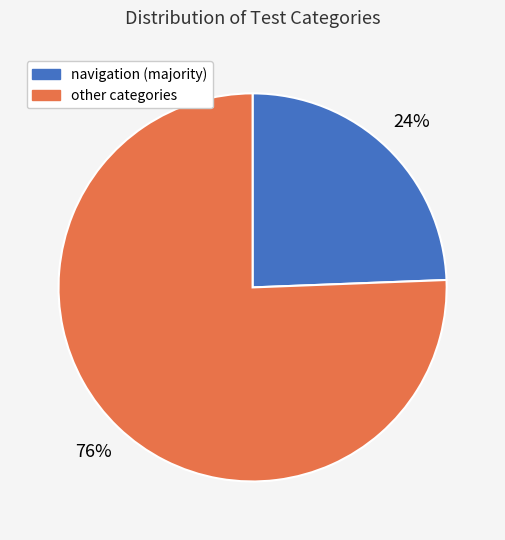

What is the smallest slice in the pie chart?

navigation (majority)